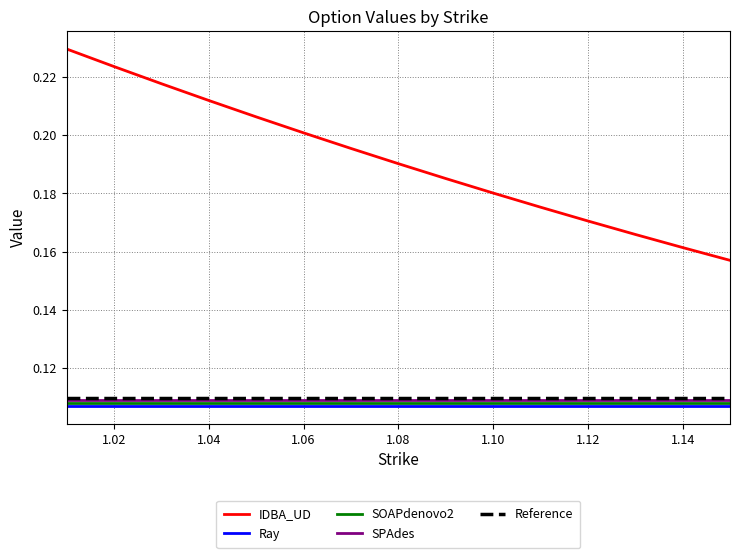

What are all the series names shown in the legend?

IDBA_UD, Ray, SOAPdenovo2, SPAdes, Reference